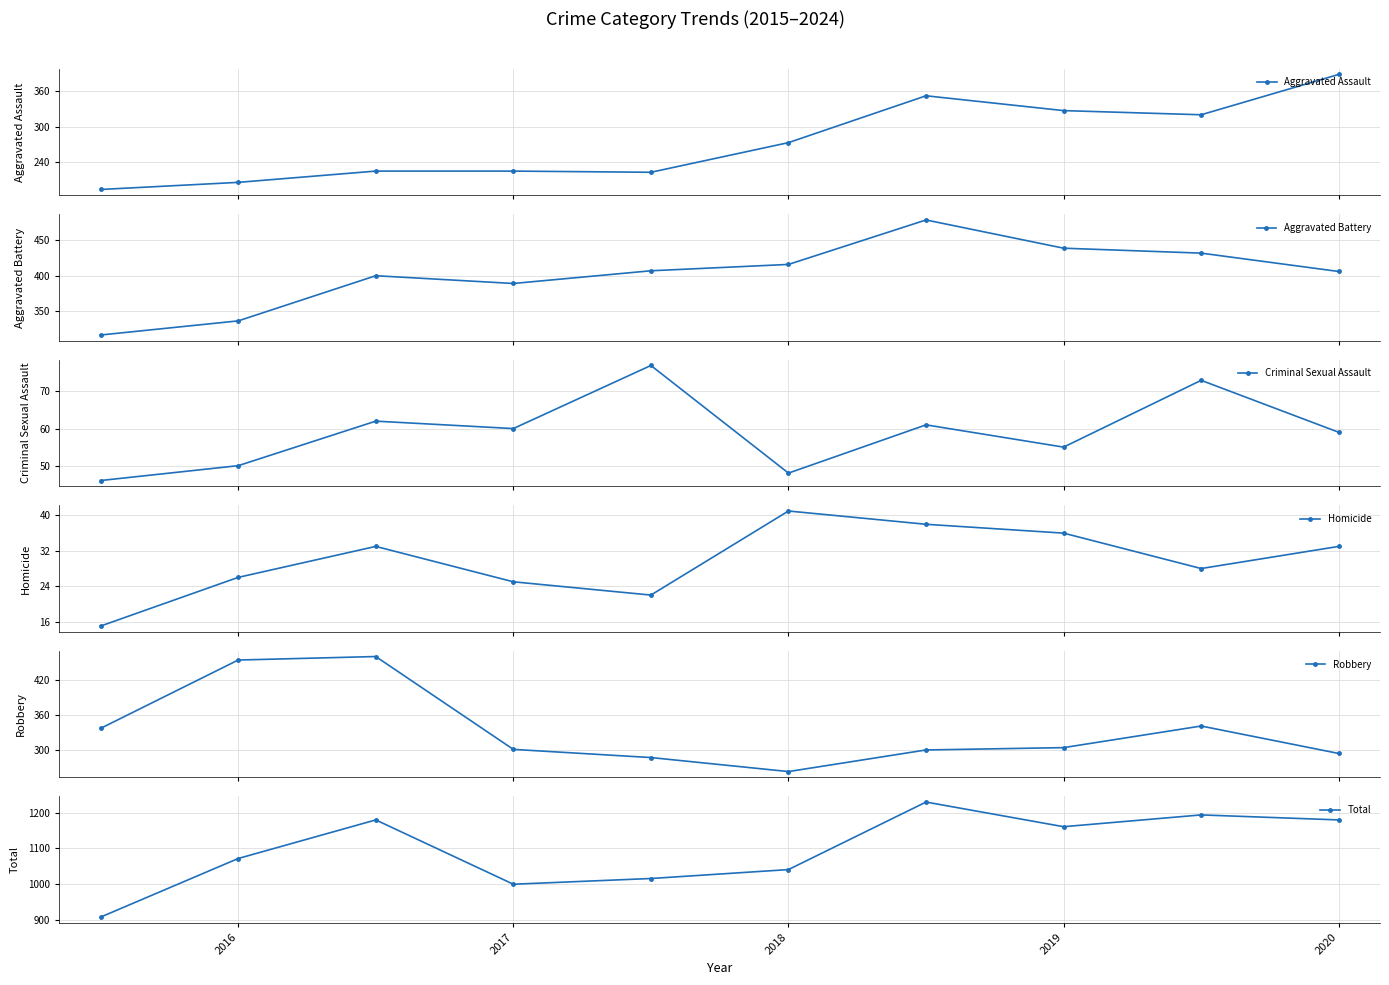

In Total, how many points are lower than both neighbors (excluding endpoints)?

2